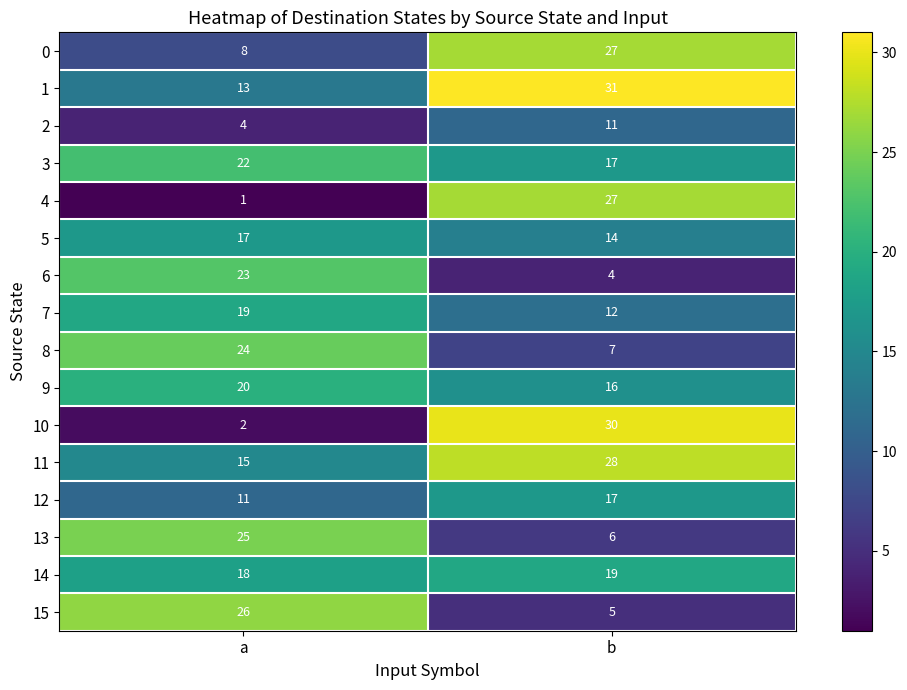

List the labels in order of 1 value, largest first.

b, a